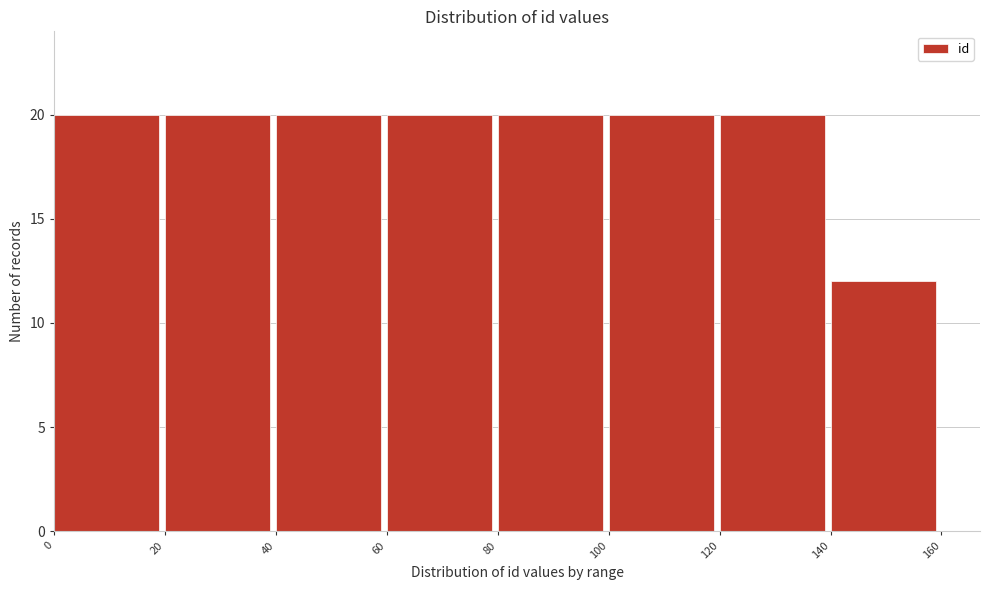

Reading left to right, list every bar in this chart as the range it spans on the x-axis followed by its height. The values are not printed on the chart, so give them approximately, as read against the axis.

0 to 20: 20
20 to 40: 20
40 to 60: 20
60 to 80: 20
80 to 100: 20
100 to 120: 20
120 to 140: 20
140 to 160: 12